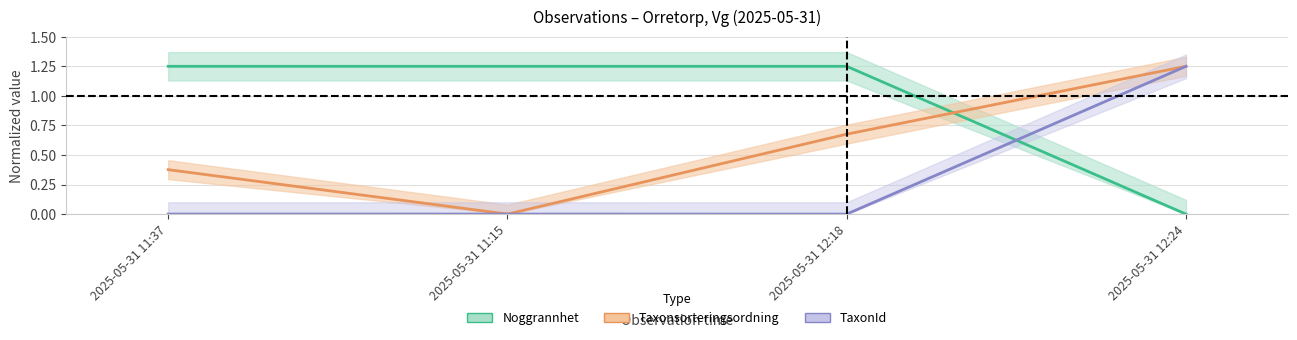

Reading left to right, extract all data points from this chart.

Noggrannhet: 2025-05-31 11:37=1.2	2025-05-31 11:15=1.2	2025-05-31 12:18=1.2	2025-05-31 12:24=0.0
Taxonsorteringsordning: 2025-05-31 11:37=0.4	2025-05-31 11:15=0.0	2025-05-31 12:18=0.7	2025-05-31 12:24=1.2
TaxonId: 2025-05-31 11:37=0.0	2025-05-31 11:15=0.0	2025-05-31 12:18=0.0	2025-05-31 12:24=1.2